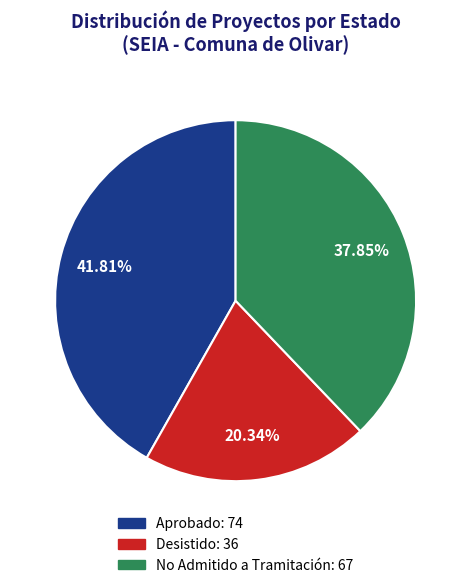

To the nearest percent, what is the difference between the Aprobado and No Admitido a Tramitación slice percentages?

4%